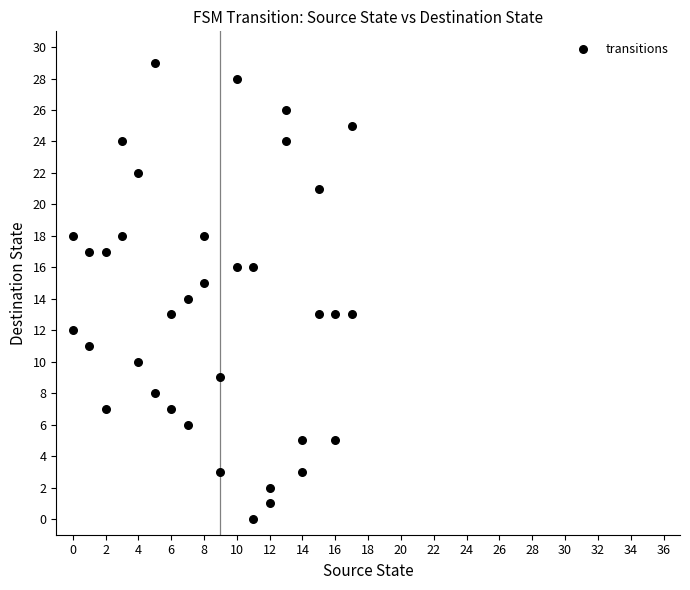

What is the range of Y values (max minus min)?

29